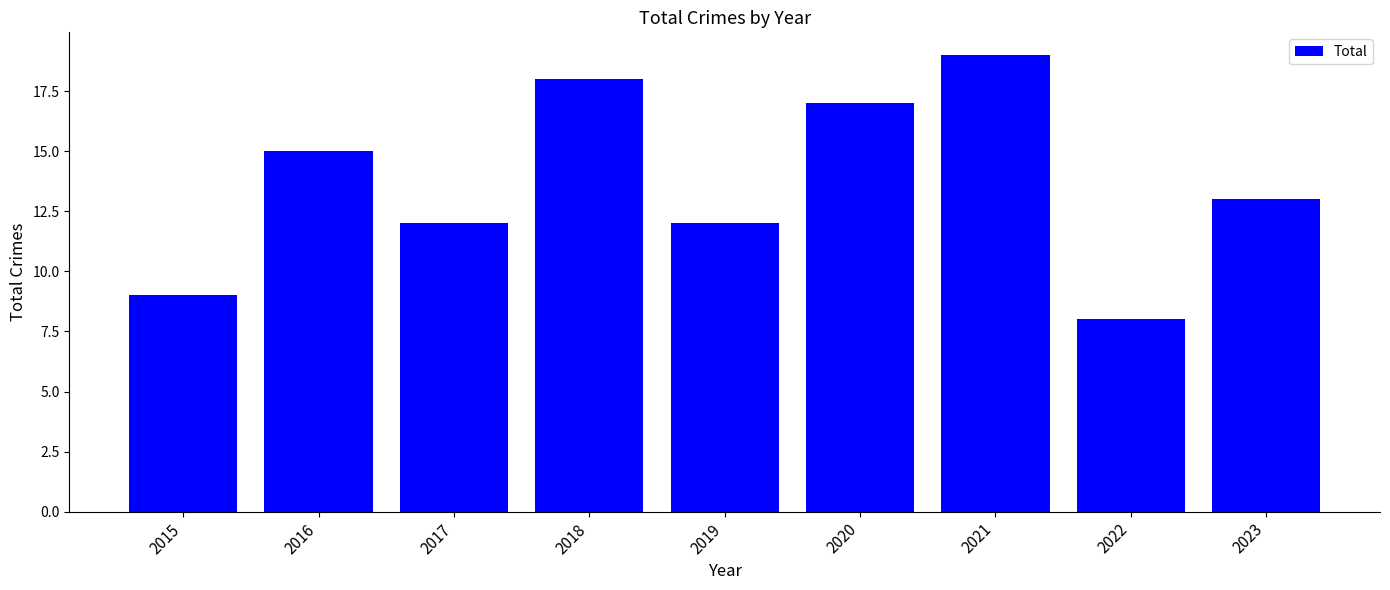

What is the maximum value shown in the chart?

19